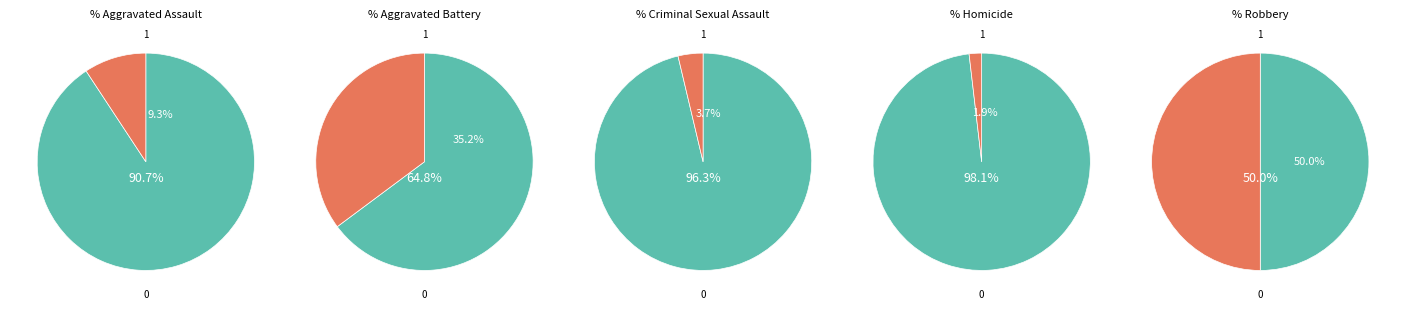

To the nearest percent, what percentage of the pie is Aggravated Assault?

9%